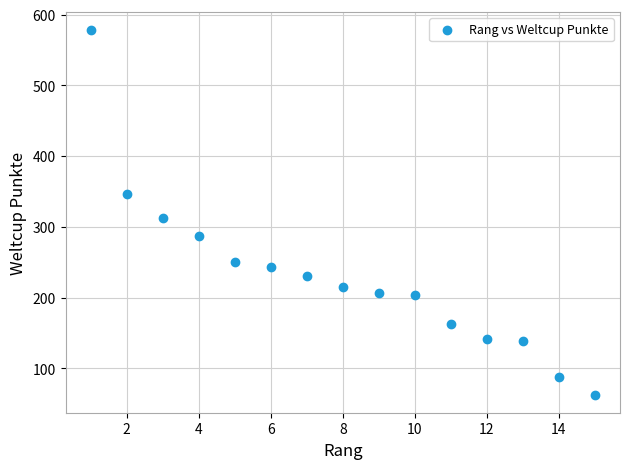

What is the range of Y values (max minus min)?

515